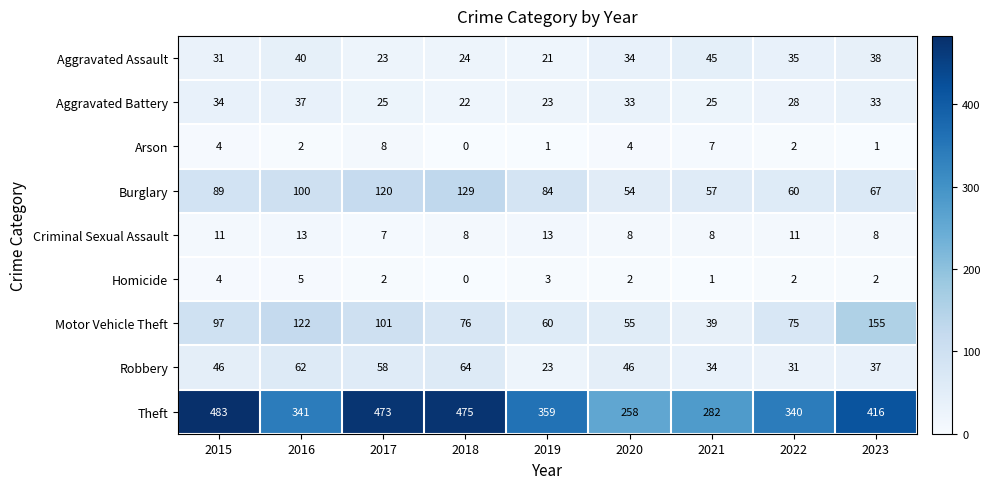

What is the total value across all series at 2017?

817